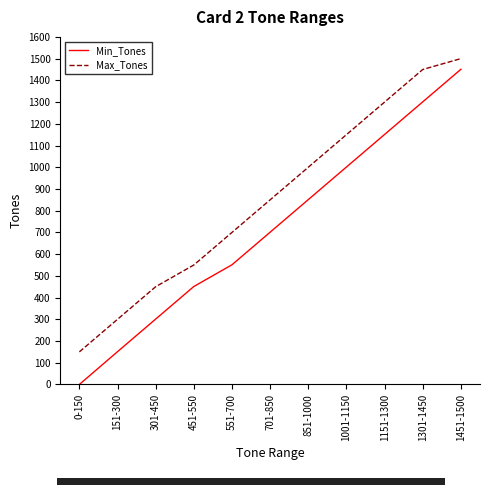

What is the sum of the Max_Tones values at 151-300 and 0-150?

450